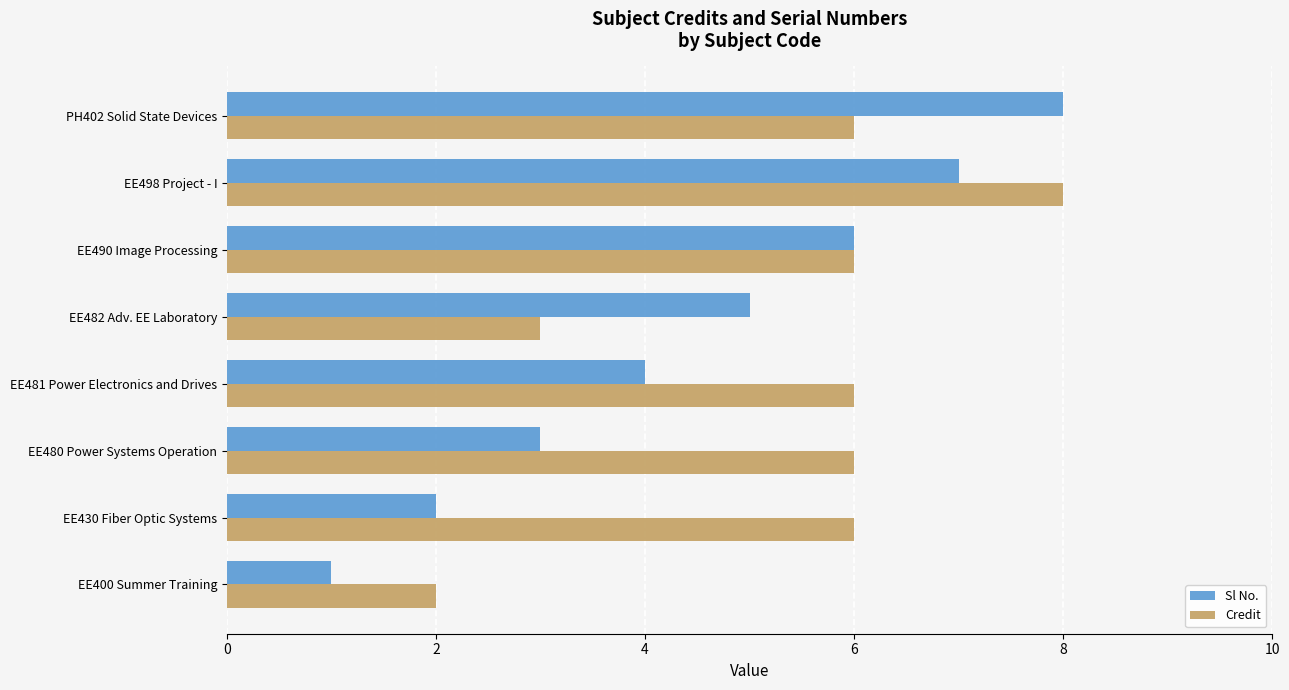

What is the difference between the maximum and minimum values in the Sl No. series?

7